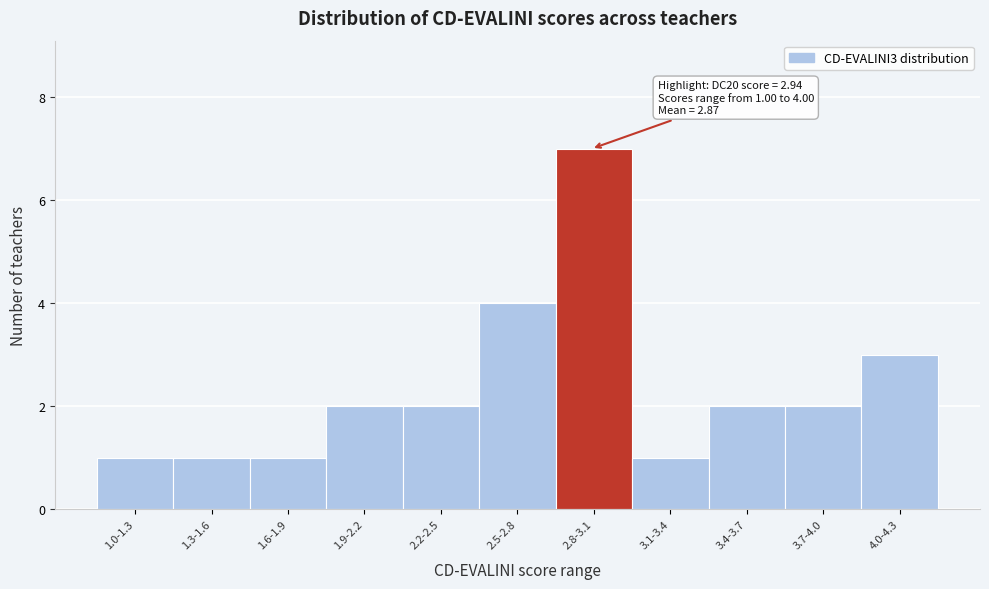

Reading left to right, what are all the values shown in this chart?

1	1	1	2	2	4	7	1	2	2	3